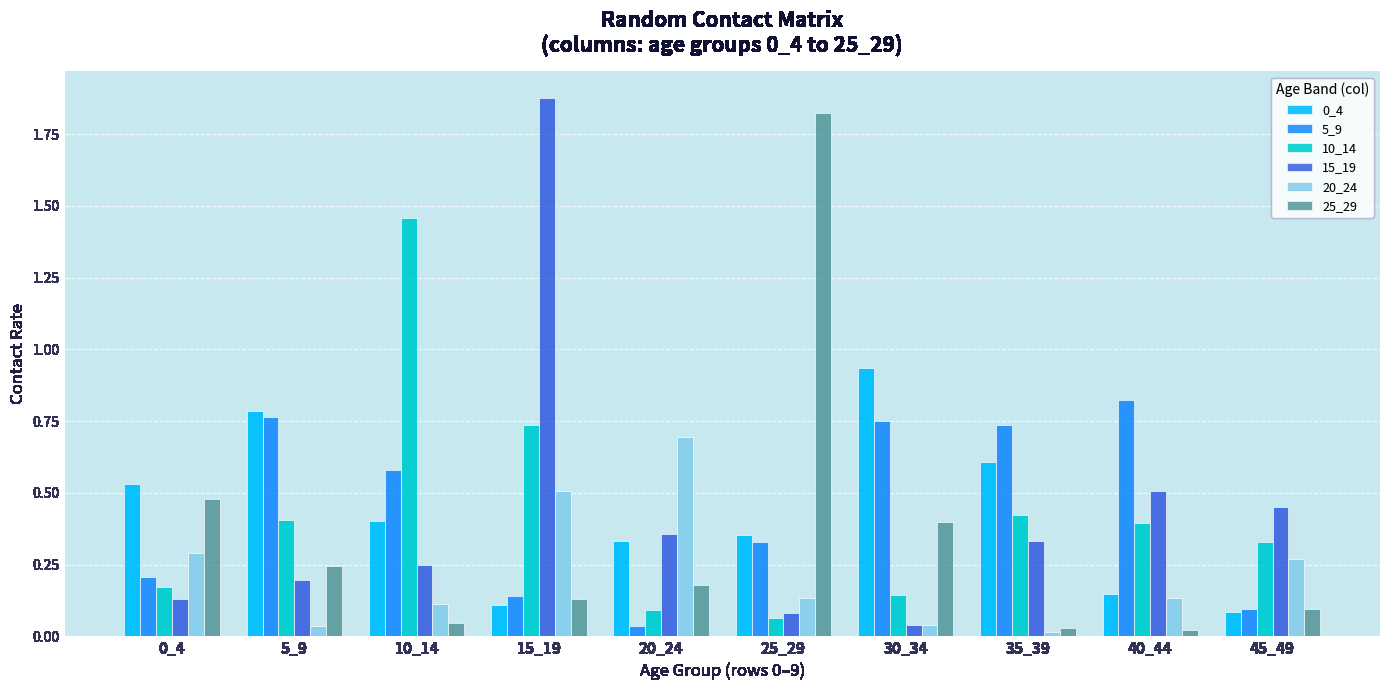

Which category has the highest value in the 10_14 series?

10_14